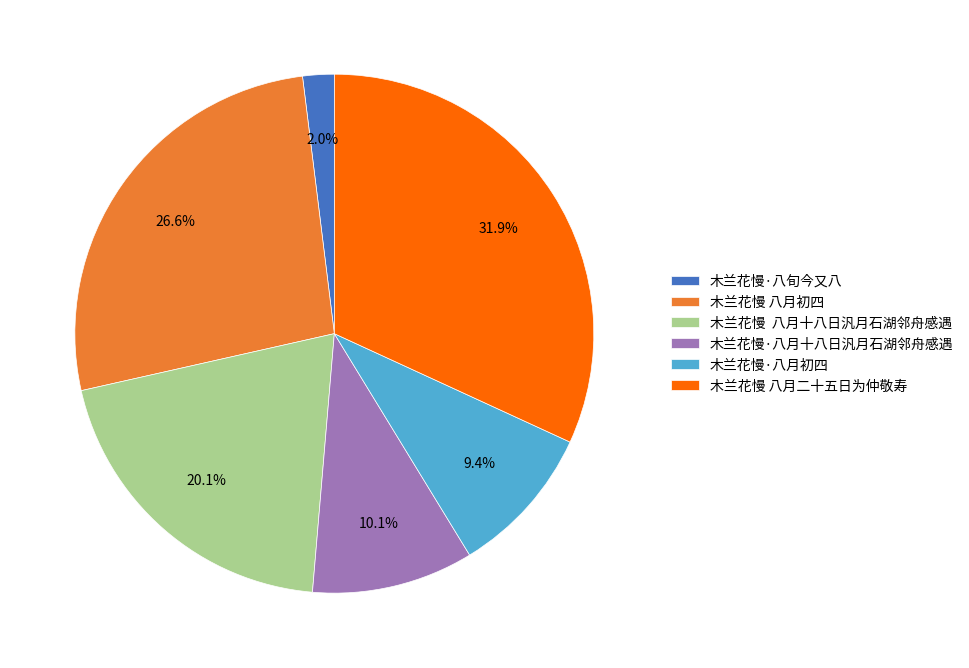

What percentage is NOT represented by 木兰花慢 八月二十五日为仲敬寿?

68.1%